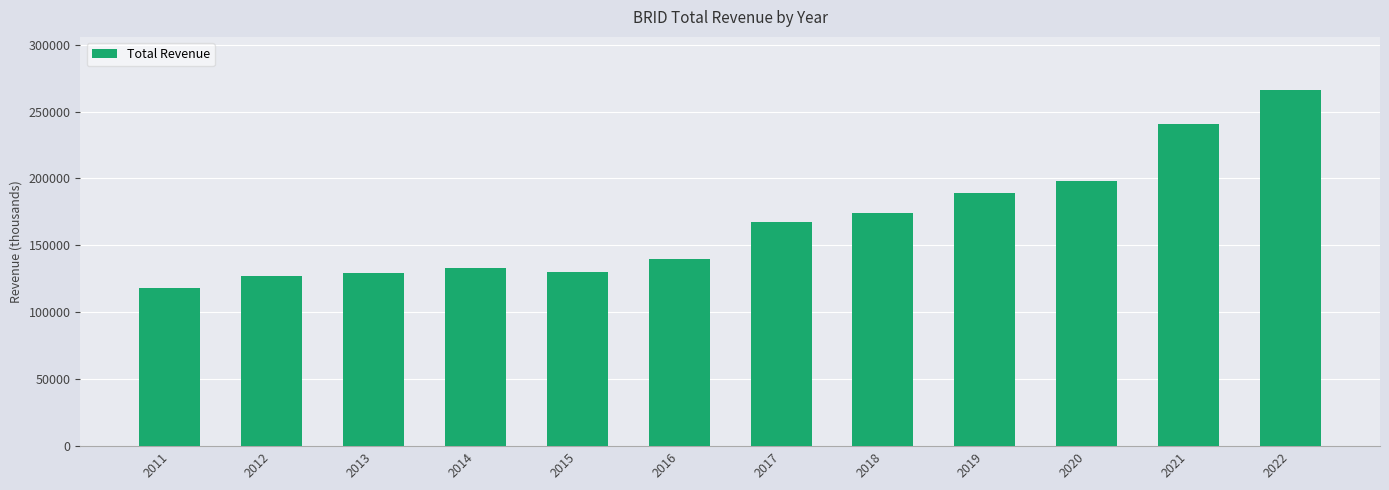

What is the greatest value displayed?

265900